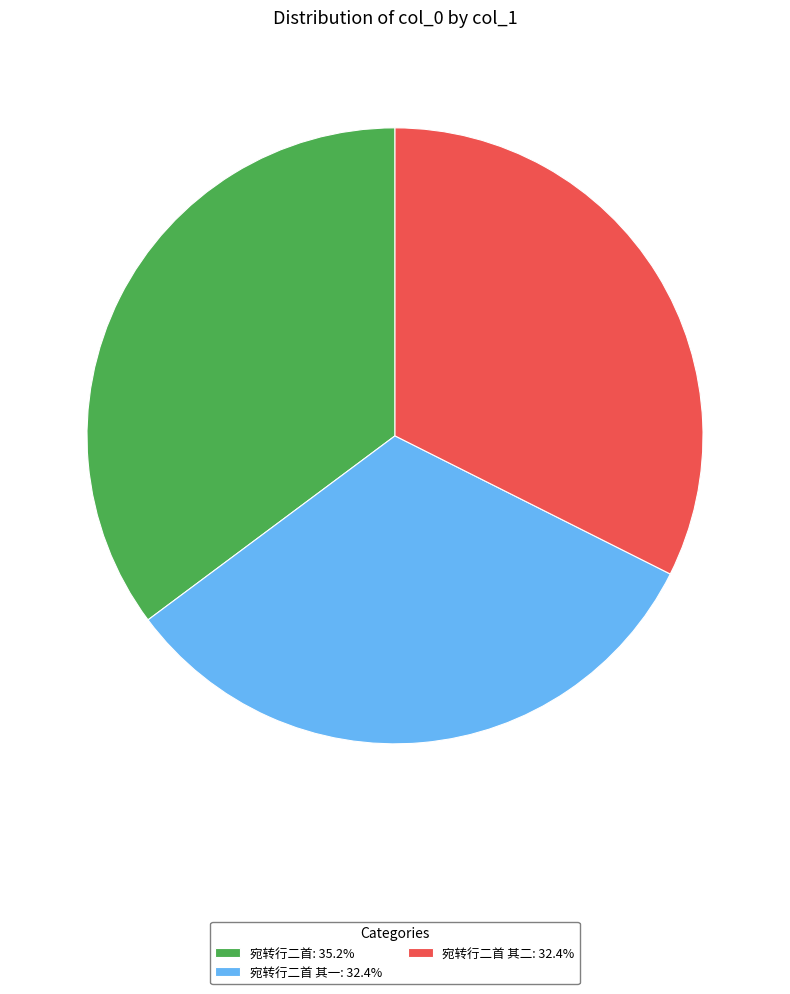

Approximately how many times larger is the value at 宛转行二首 其一: 32.4% compared to 宛转行二首 其二: 32.4%?

1.0